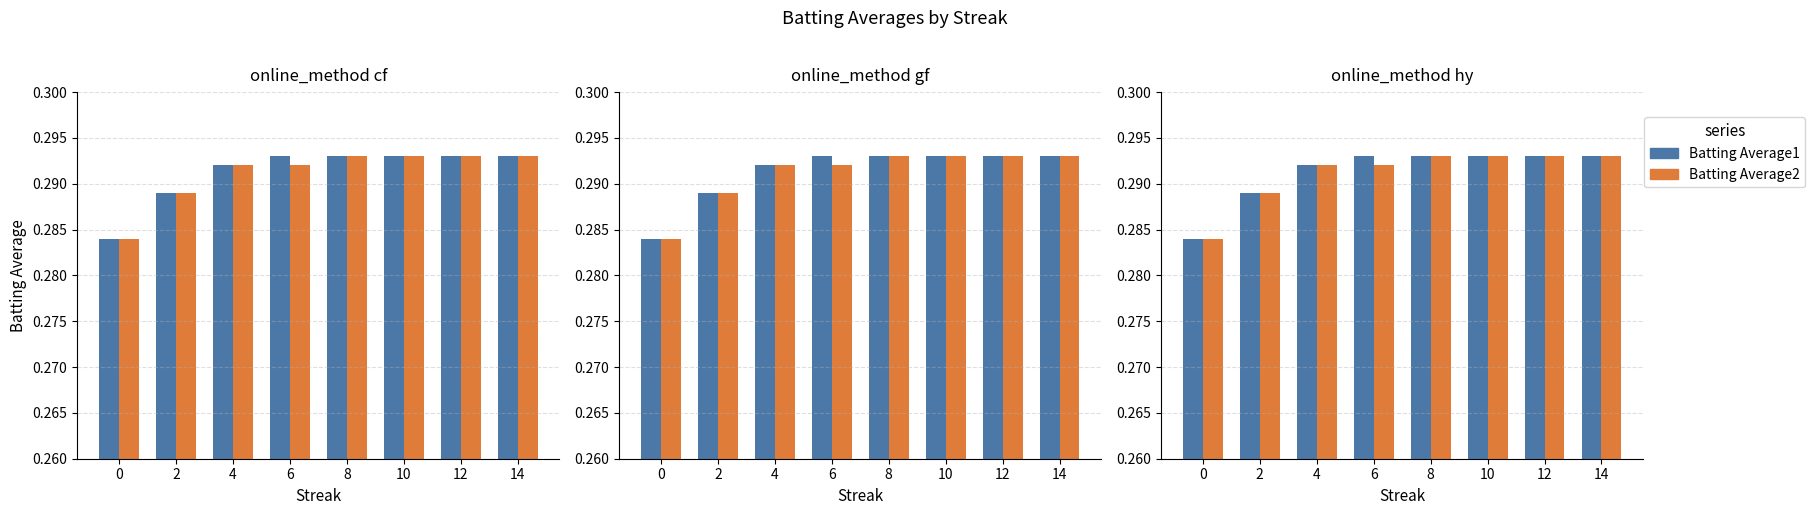

Read the Batting Average1 value at 4.

0.3